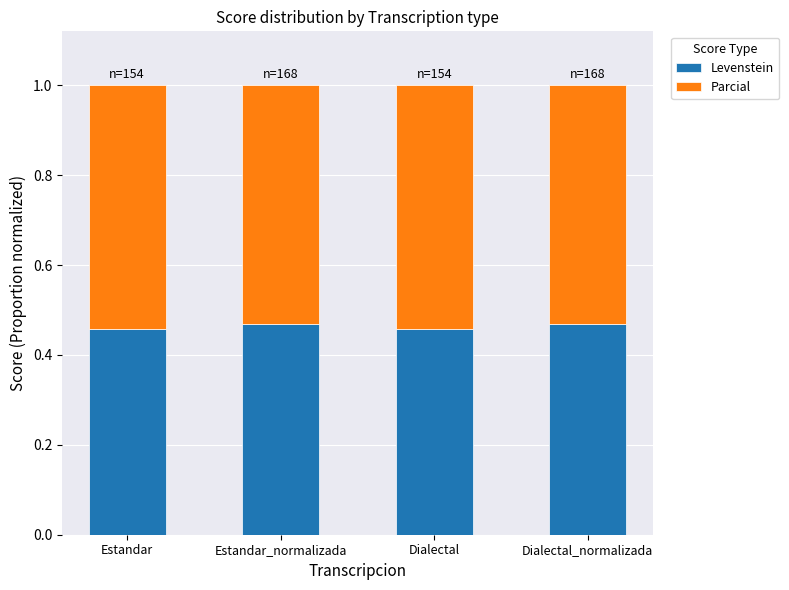

How many bars are there in total?

4